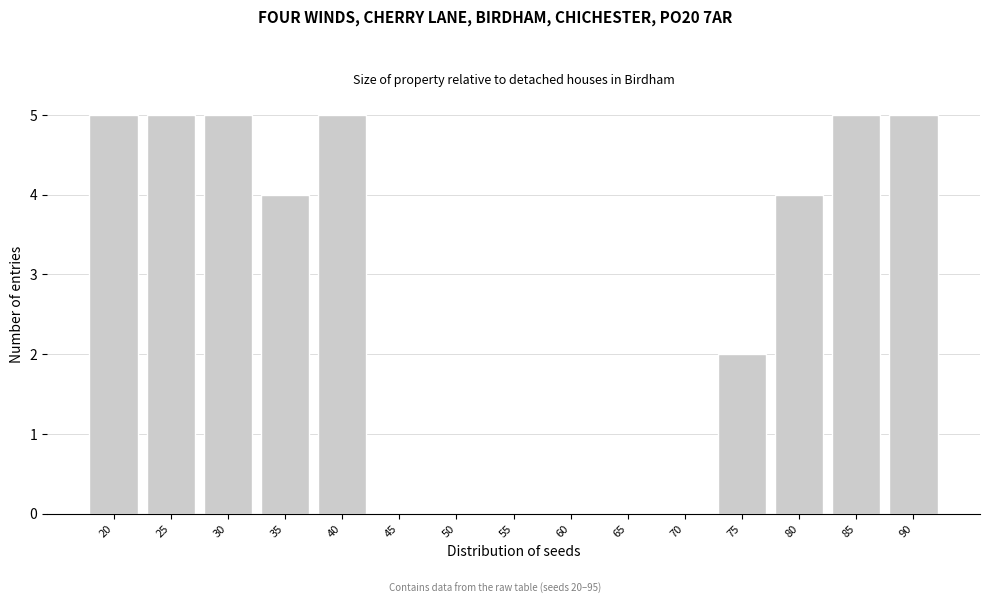

Reading left to right, what are all the values shown in this chart?

20=5	25=5	30=5	35=4	40=5	45=0	50=0	55=0	60=0	65=0	70=0	75=2	80=4	85=5	90=5